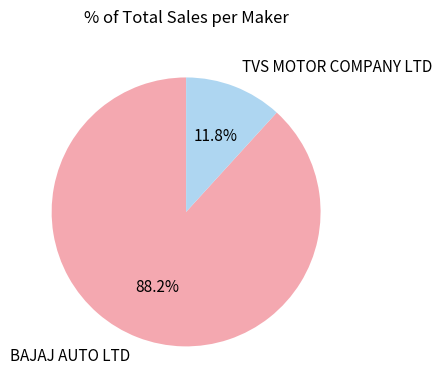

Which slice is the smallest?

TVS MOTOR COMPANY LTD